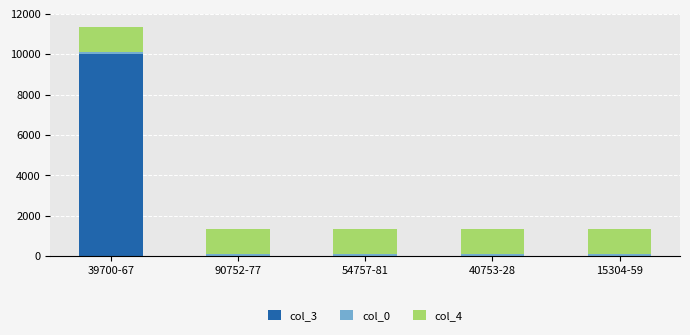

At which category is the sum across all series the highest?

39700-67